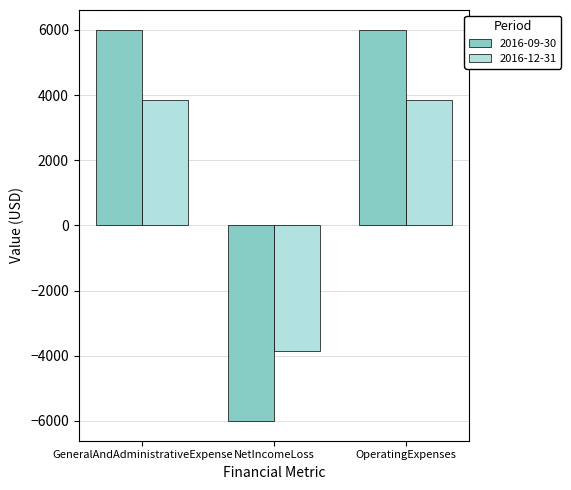

Rank the series by their average value, from highest to lowest.

2016-09-30, 2016-12-31